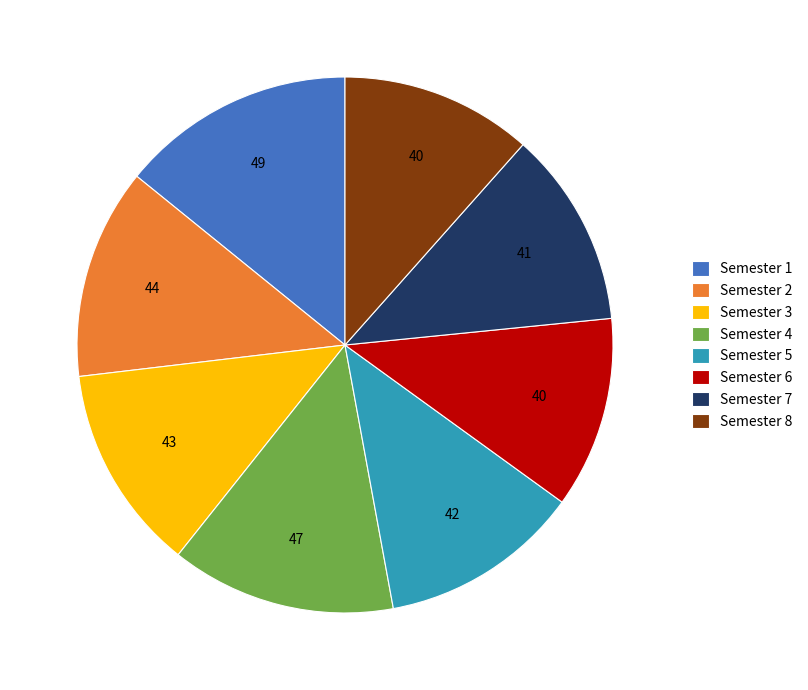

Between Semester 6 and Semester 2, which is larger?

Semester 2